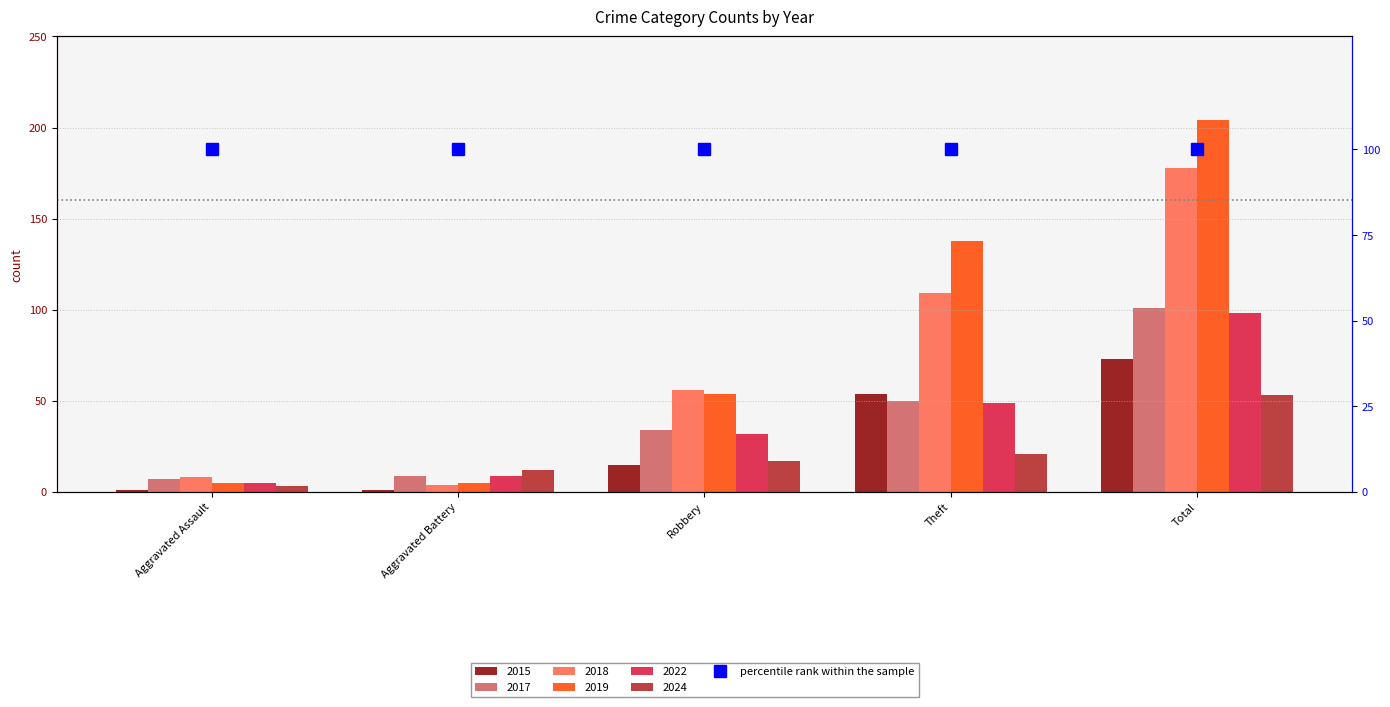

Reading left to right, extract all data points from this chart.

2015: Aggravated Assault=1	Aggravated Battery=1	Robbery=15	Theft=54	Total=73
2017: Aggravated Assault=7	Aggravated Battery=9	Robbery=34	Theft=50	Total=101
2018: Aggravated Assault=8	Aggravated Battery=4	Robbery=56	Theft=109	Total=178
2019: Aggravated Assault=5	Aggravated Battery=5	Robbery=54	Theft=138	Total=204
2022: Aggravated Assault=5	Aggravated Battery=9	Robbery=32	Theft=49	Total=98
2024: Aggravated Assault=3	Aggravated Battery=12	Robbery=17	Theft=21	Total=53